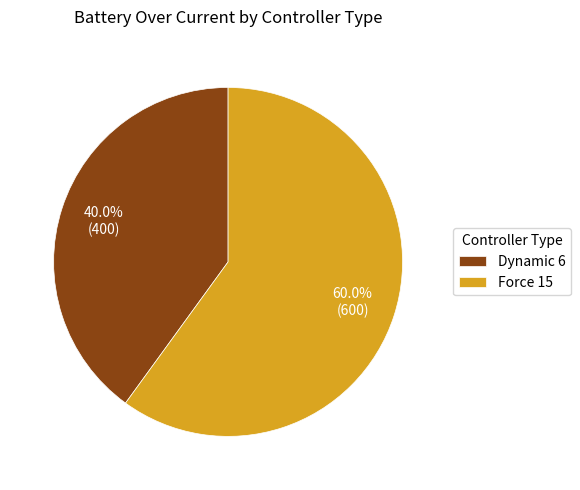

To the nearest percent, what percentage of the pie is Force 15?

60%